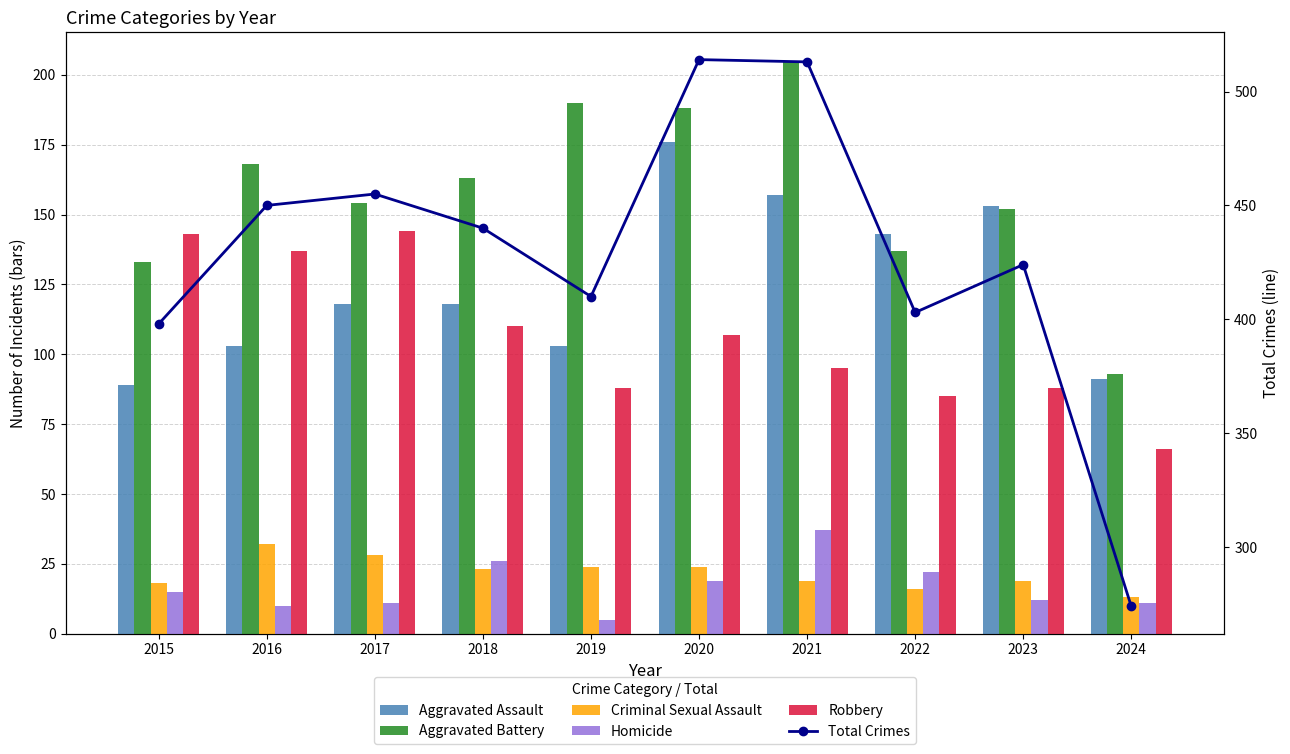

Between 2019 and 2024, which is larger?

2019